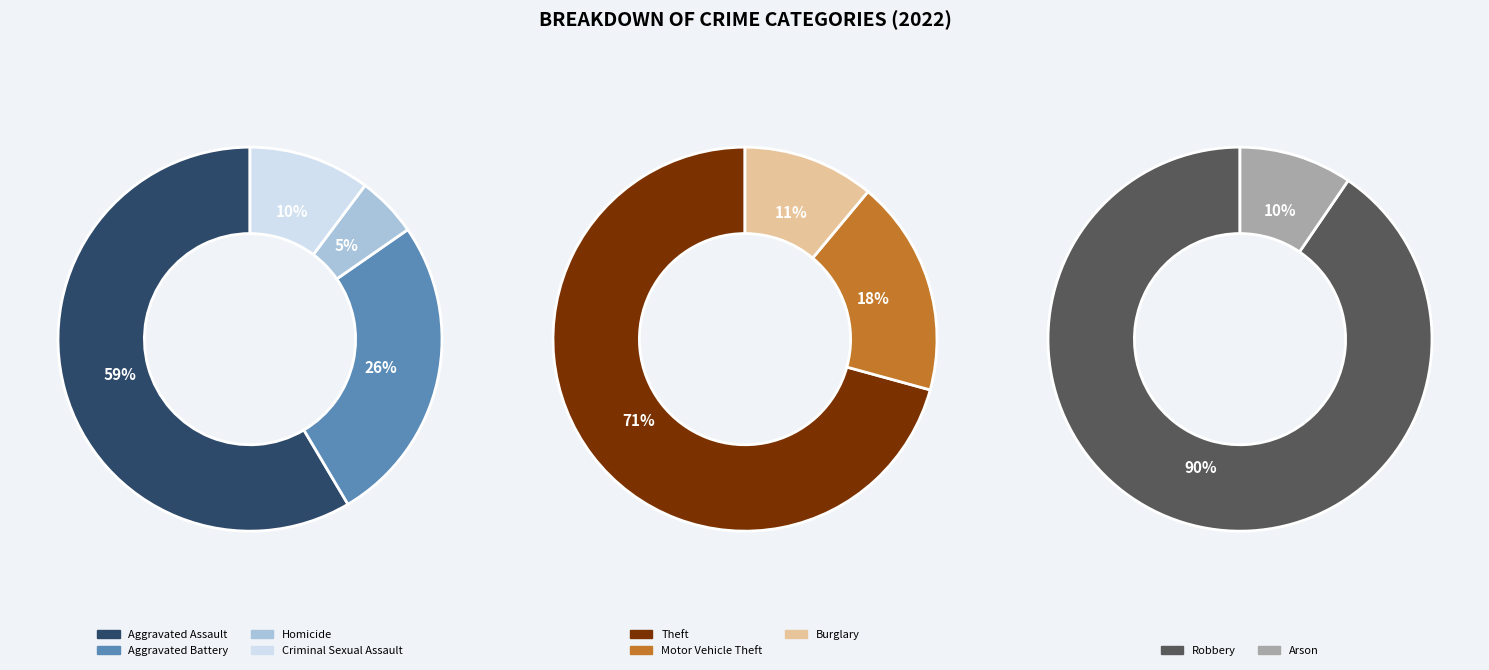

Is Theft the majority of the pie?

Yes